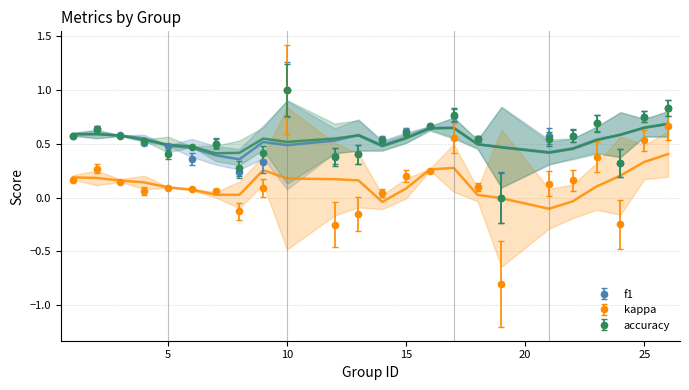

The value of f1 at 19 is -0.3. True or false?

False